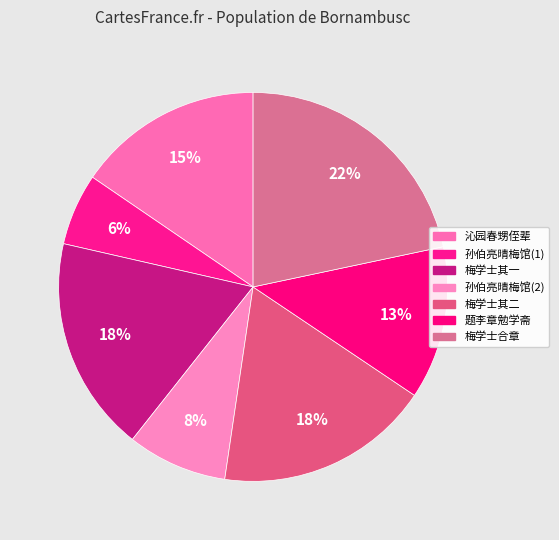

How many segments does this pie chart have?

7